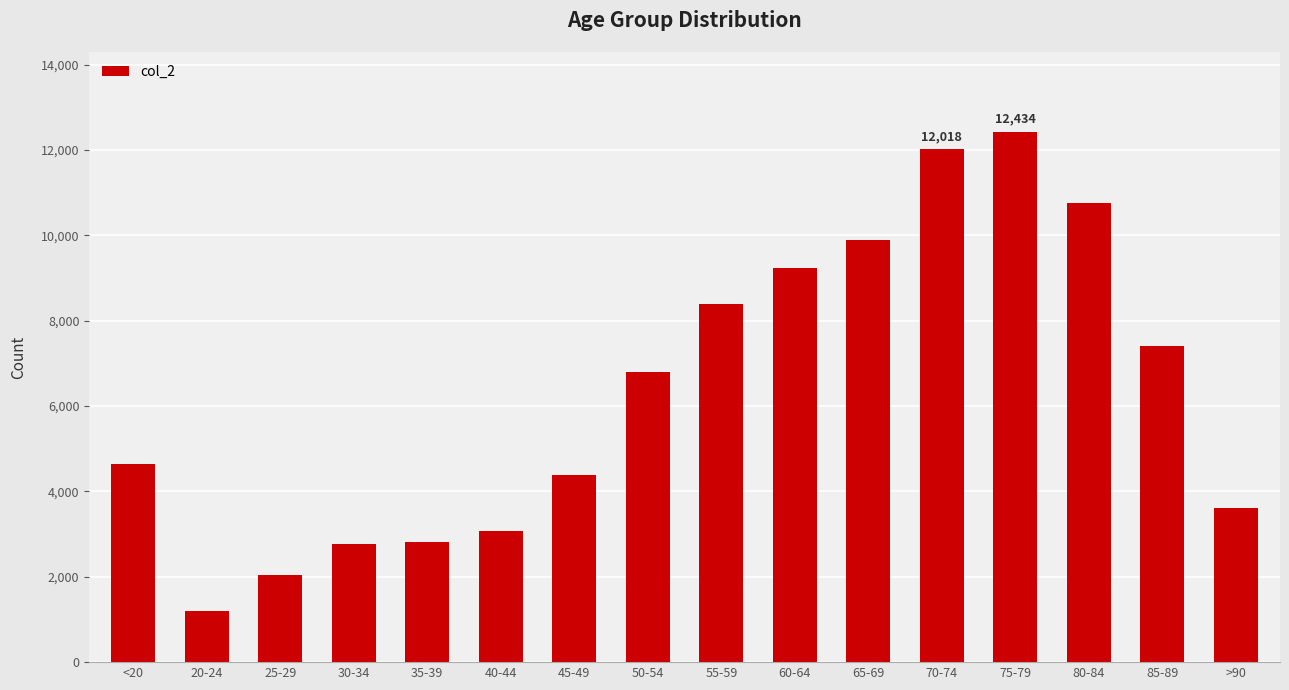

What is the value of the 5th bar from the left?

2814